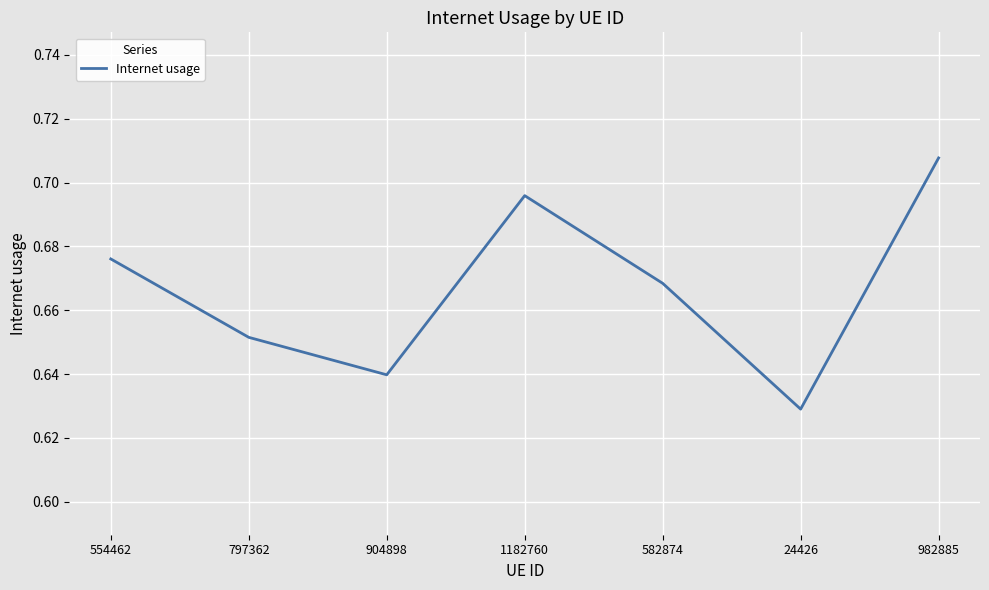

What is the sum of all values?

4.7